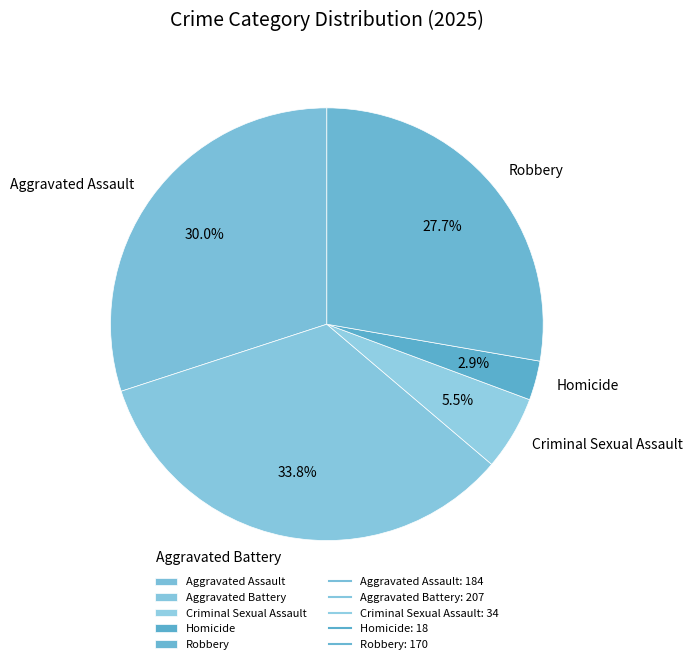

Which has a higher value, Robbery or Criminal Sexual Assault?

Robbery